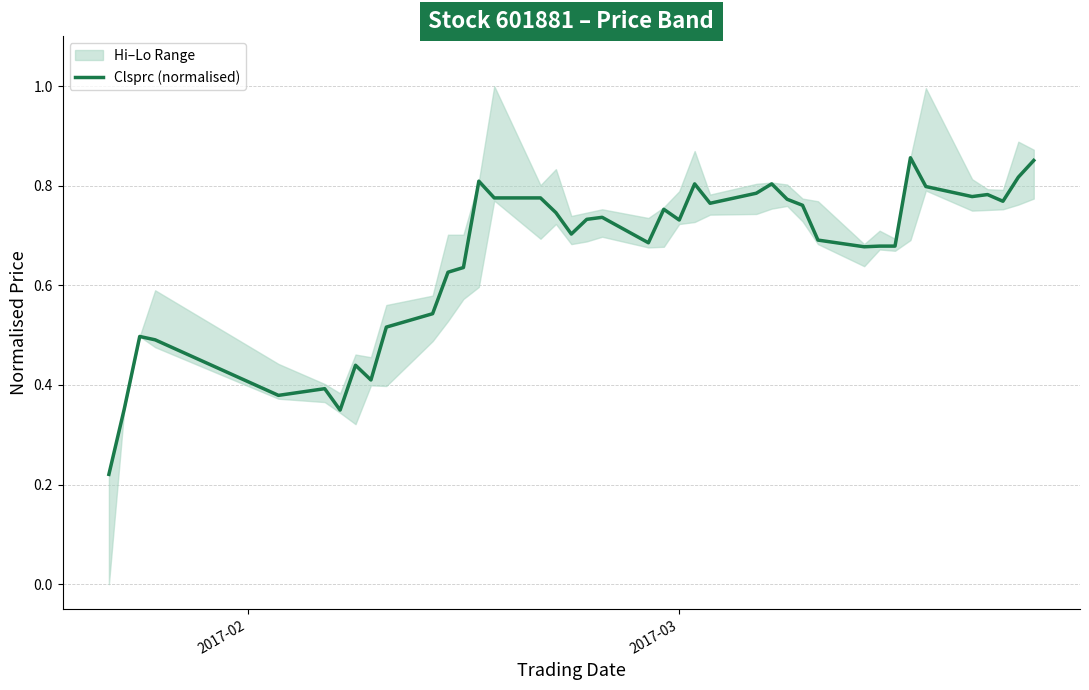

Is it true that the value at 36 is 1.1?

False